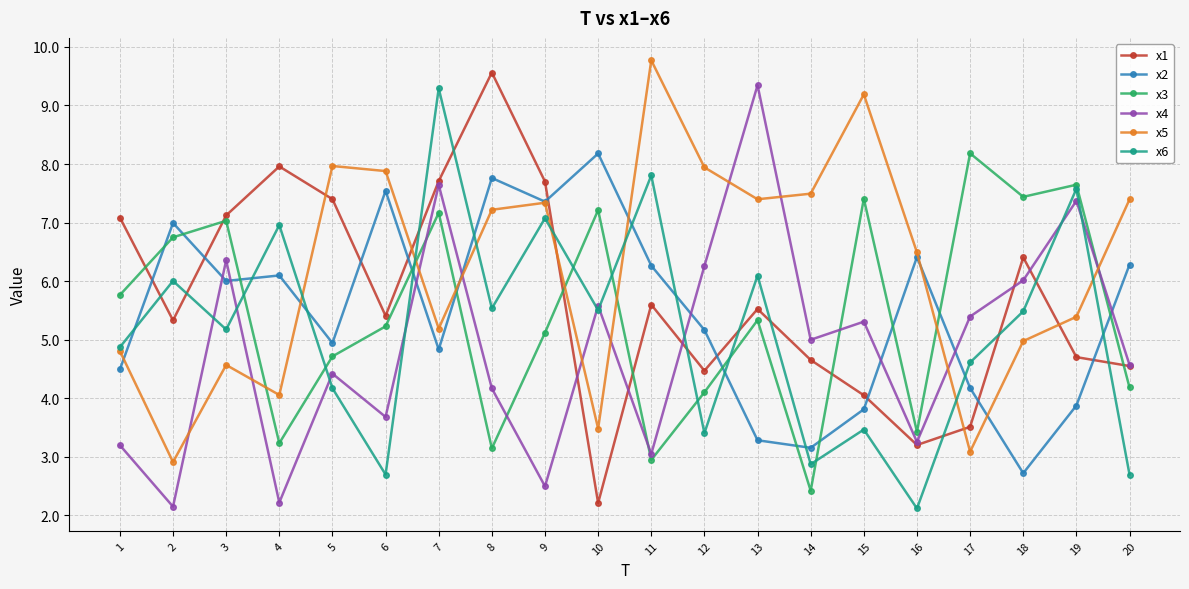

Is this an area chart (filled region under the line)?

No